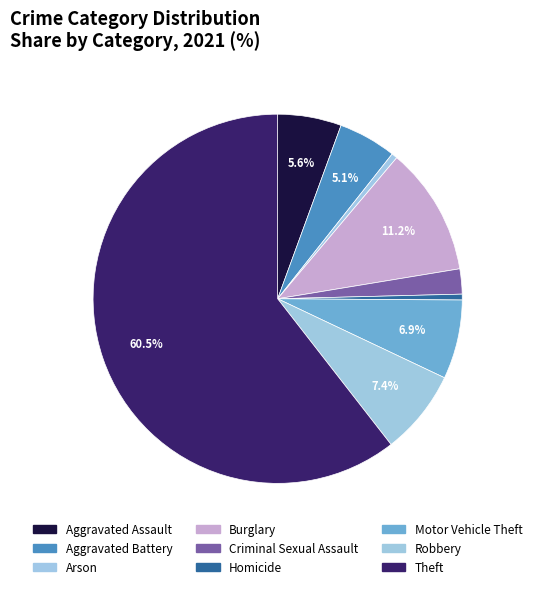

How many slices are in this pie chart?

9